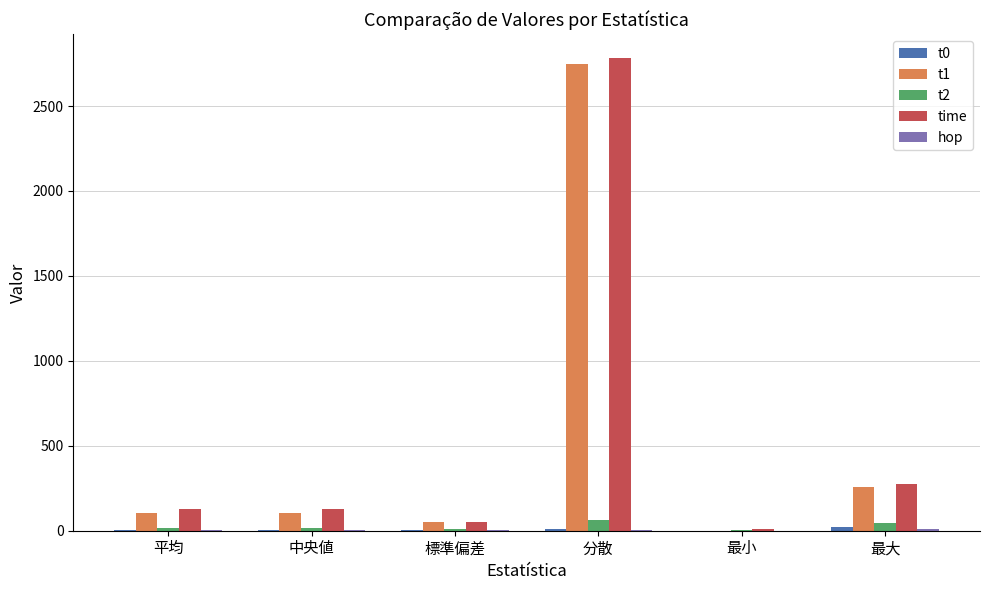

The time series shows 4216.4 at 分散. True or false?

False